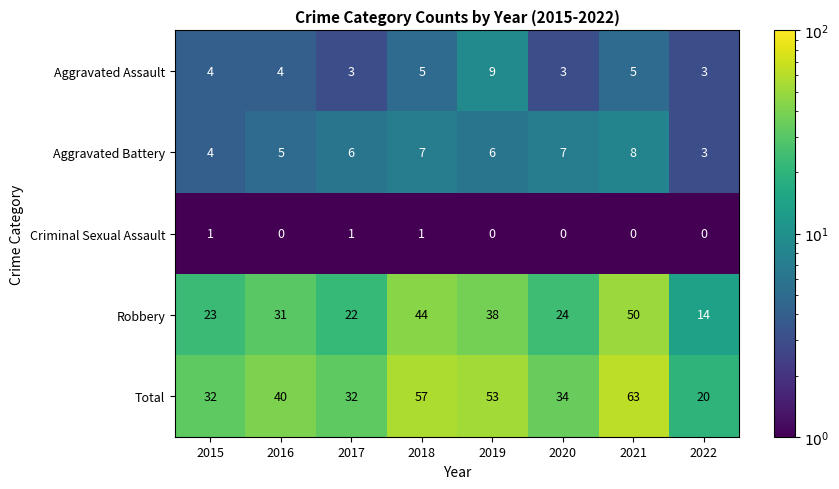

At 2017, list the series in order from smallest to largest.

Criminal Sexual Assault, Aggravated Assault, Aggravated Battery, Robbery, Total